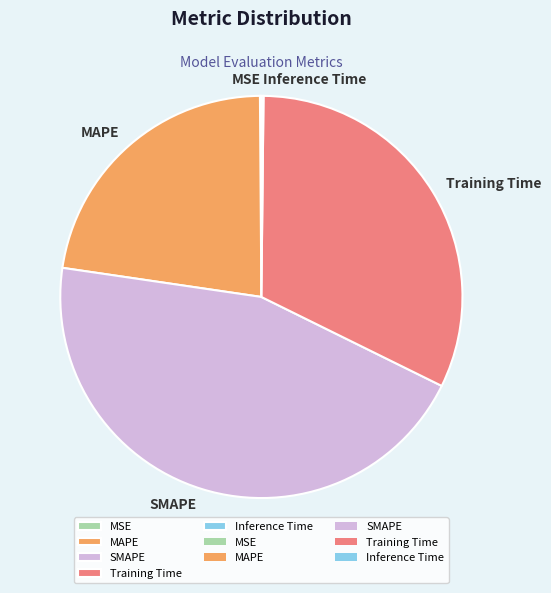

Does any single category account for the majority?

No